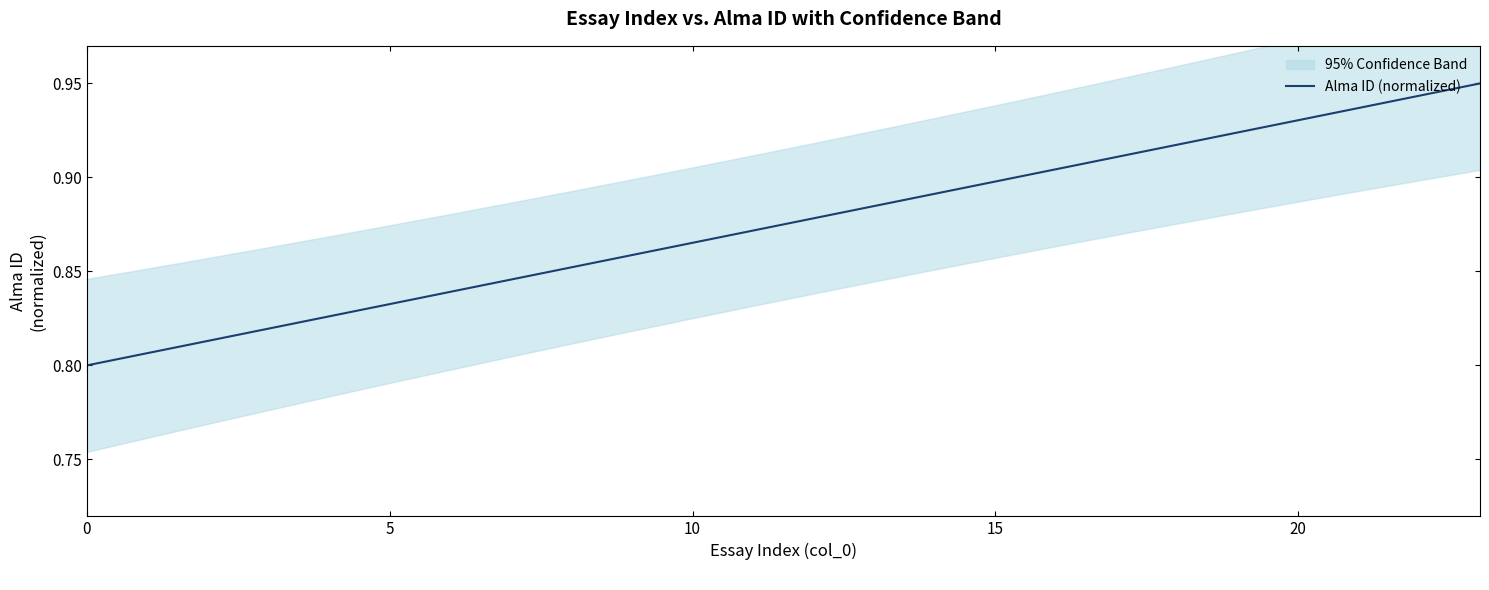

The value at 7 is 0.4. True or false?

False